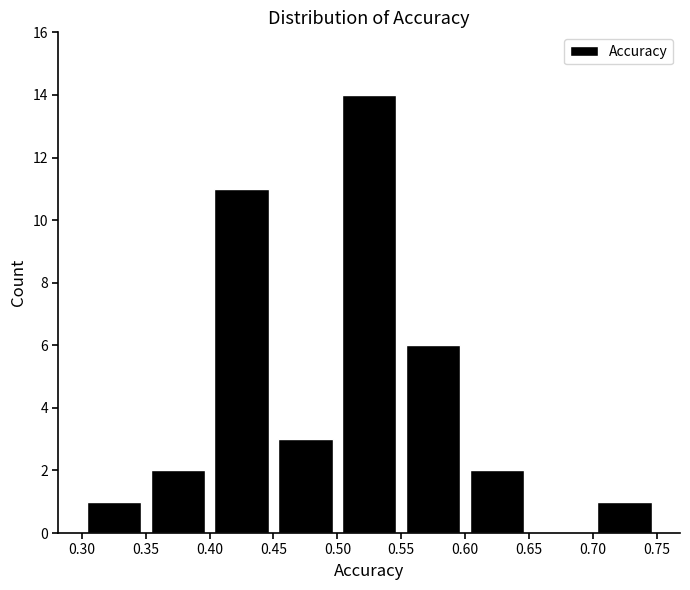

Reading left to right, list every bar in this chart as the range it spans on the x-axis followed by its height. The values are not printed on the chart, so give them approximately, as read against the axis.

0.30 to 0.35: 1
0.35 to 0.40: 2
0.40 to 0.45: 11
0.45 to 0.50: 3
0.50 to 0.55: 14
0.55 to 0.60: 6
0.60 to 0.65: 2
0.65 to 0.70: 0
0.70 to 0.75: 1